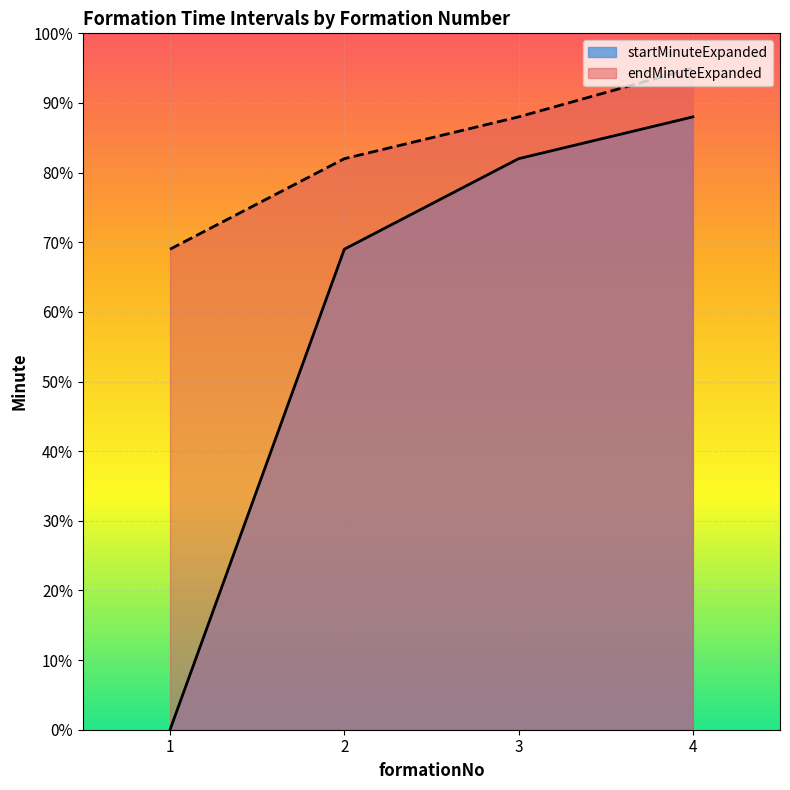

What is the value of the startMinuteExpanded point at the 3rd from the left?

82